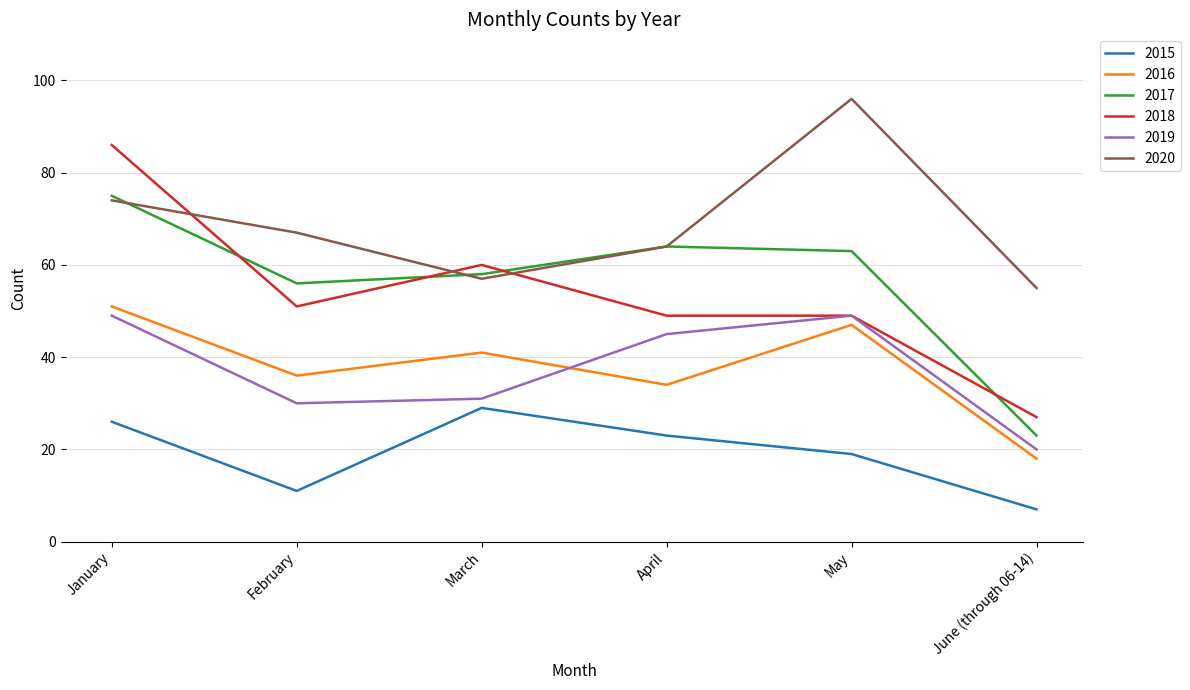

True or false: 2016 has a value of 13 at February.

False